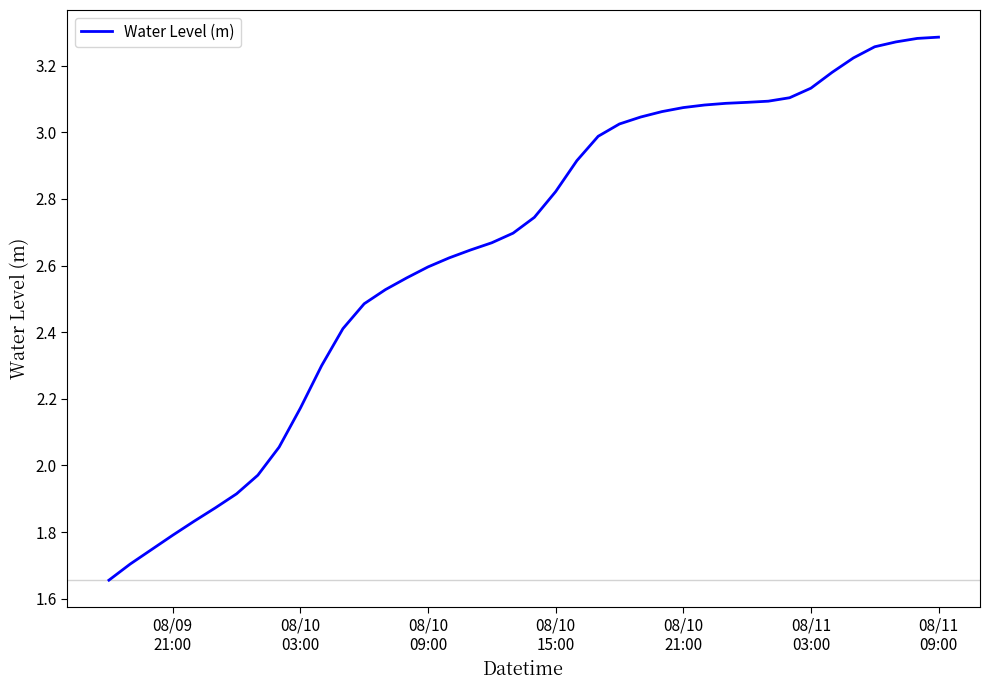

Count the number of values greater than 2.

32